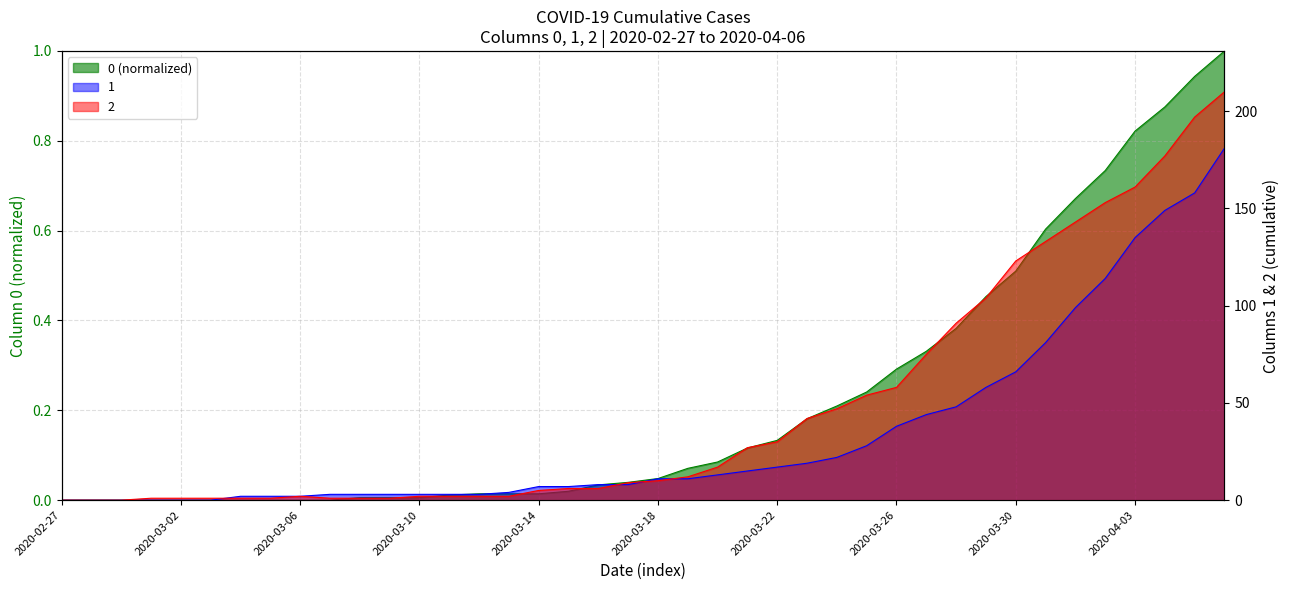

How many positive values does the 2 series have?

37